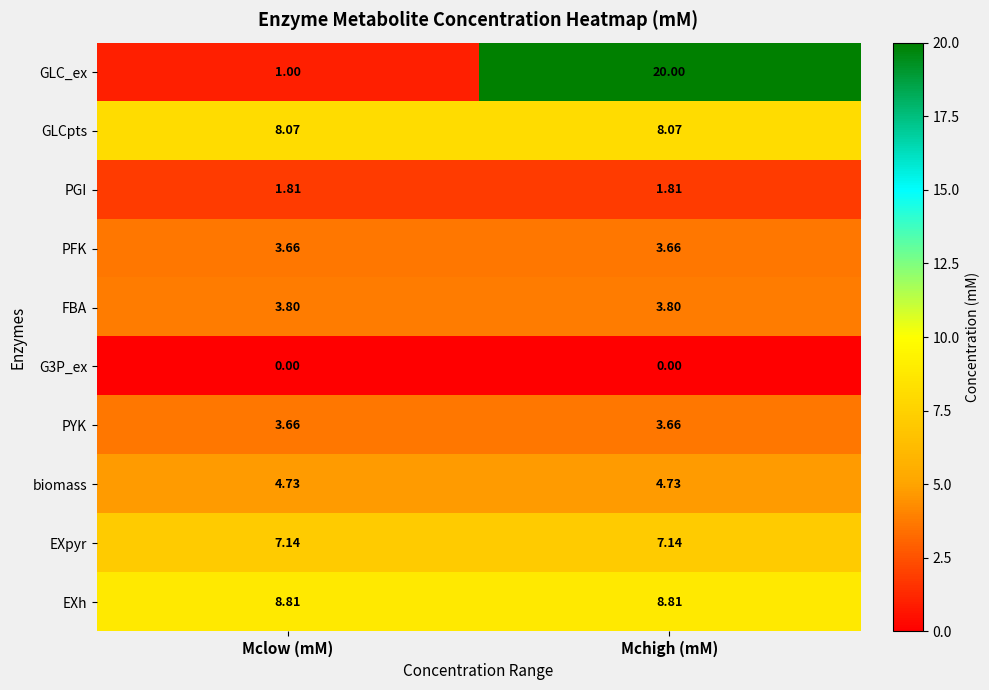

At which category is the sum across all series the highest?

Mchigh (mM)